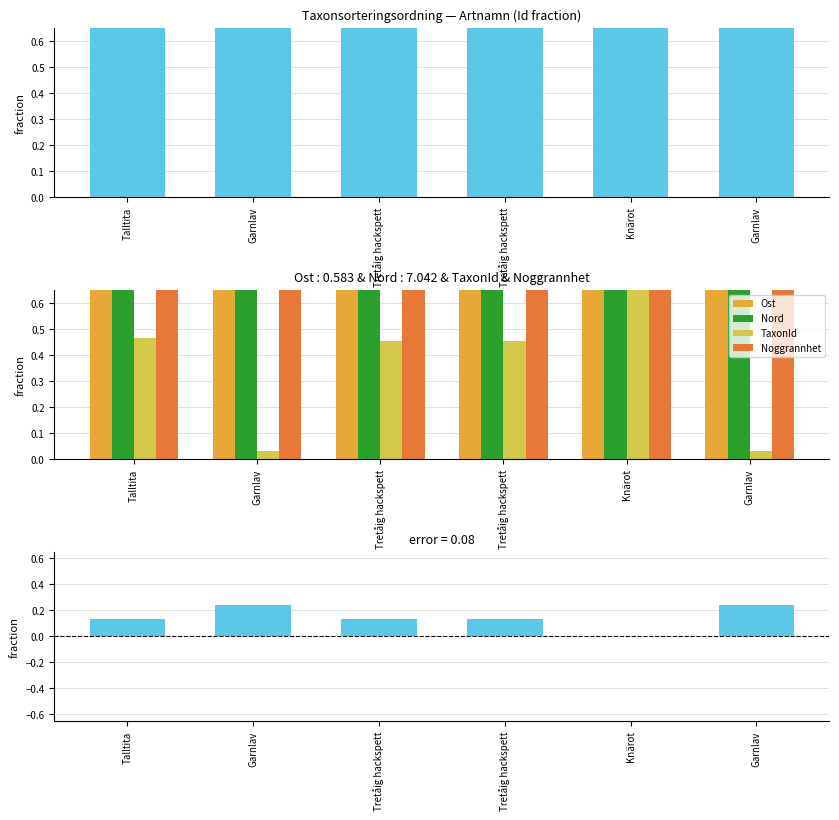

The value of Id - mean(others) at Talltita is 0.1. True or false?

True